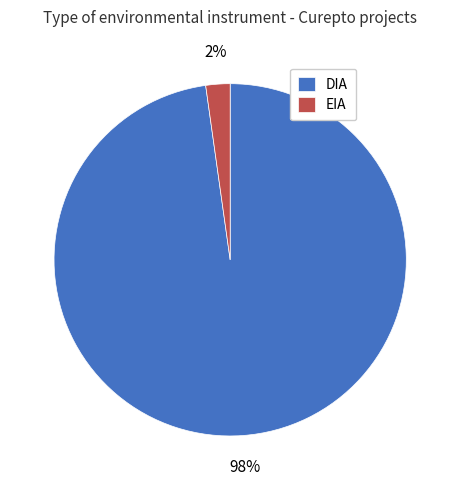

Which slice is the largest?

DIA